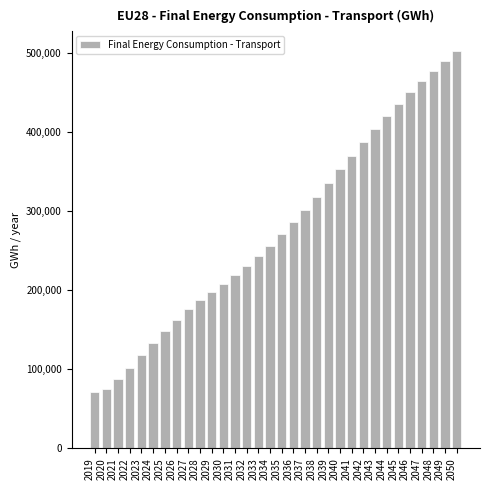

Which has a higher value, 2033 or 2049?

2049